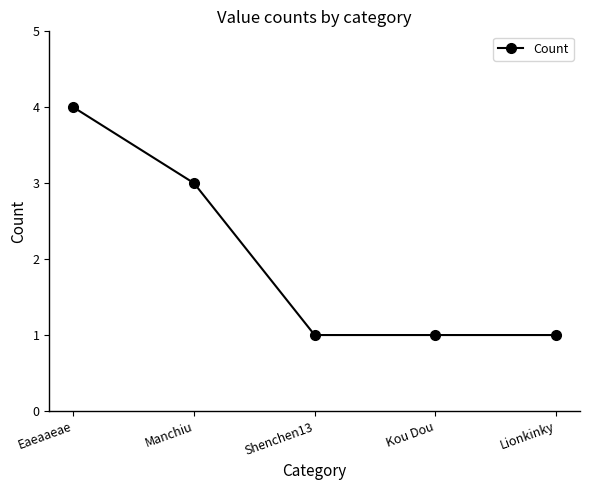

Reading left to right, what are all the values shown in this chart?

4	3	1	1	1